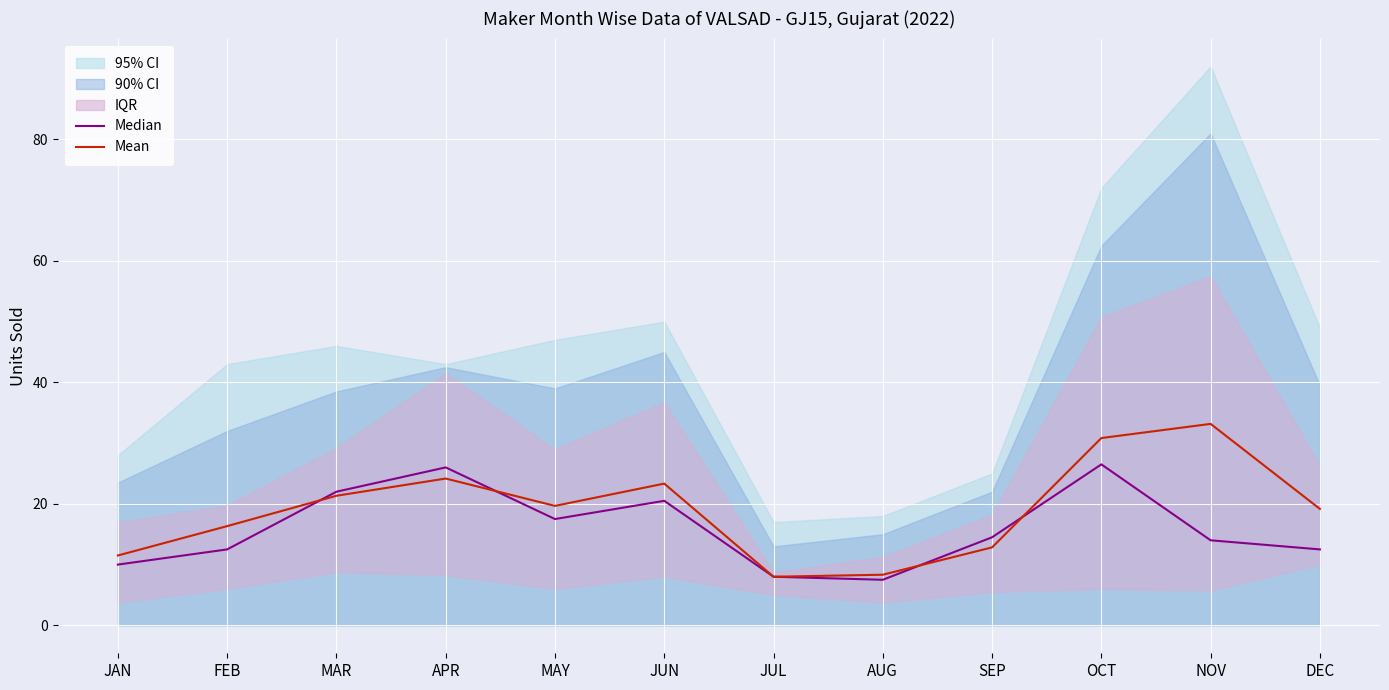

What is the difference between the Median values at FEB and AUG?

5.0